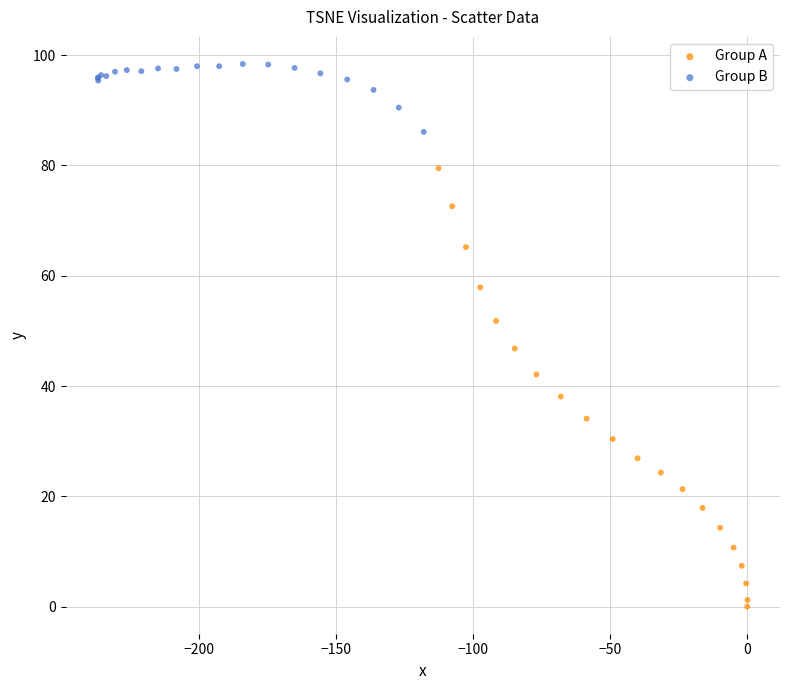

Which series reaches the minimum Y coordinate?

Group A